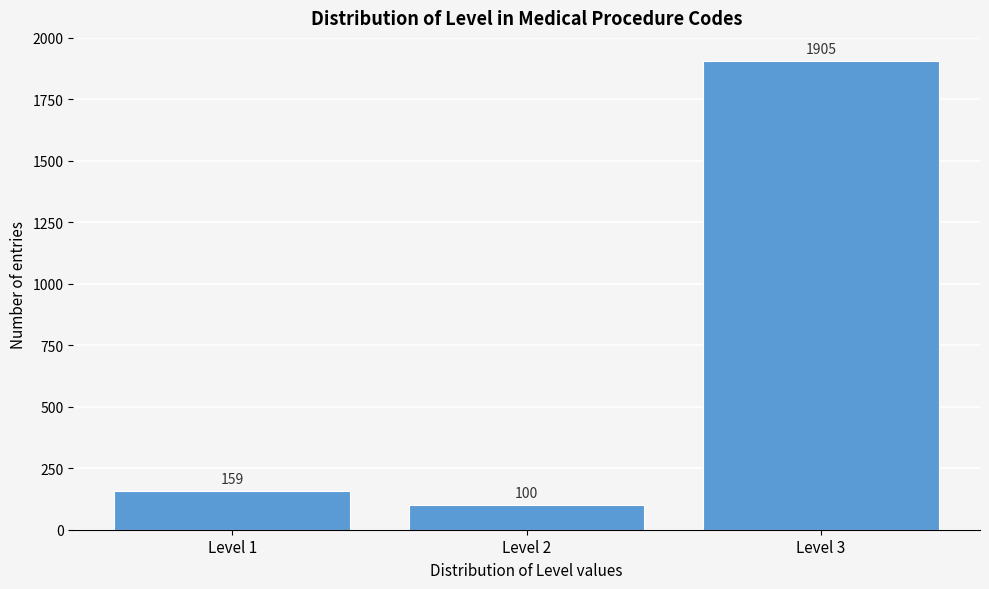

Reading left to right, what are all the values shown in this chart?

Level 1=159	Level 2=100	Level 3=1905